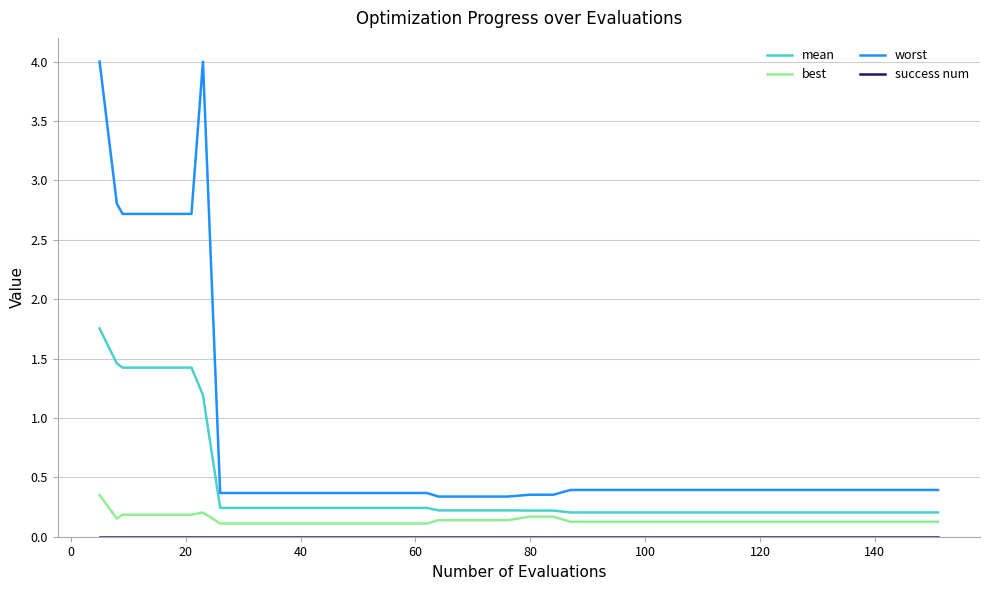

Which series has the largest range (max minus min)?

worst